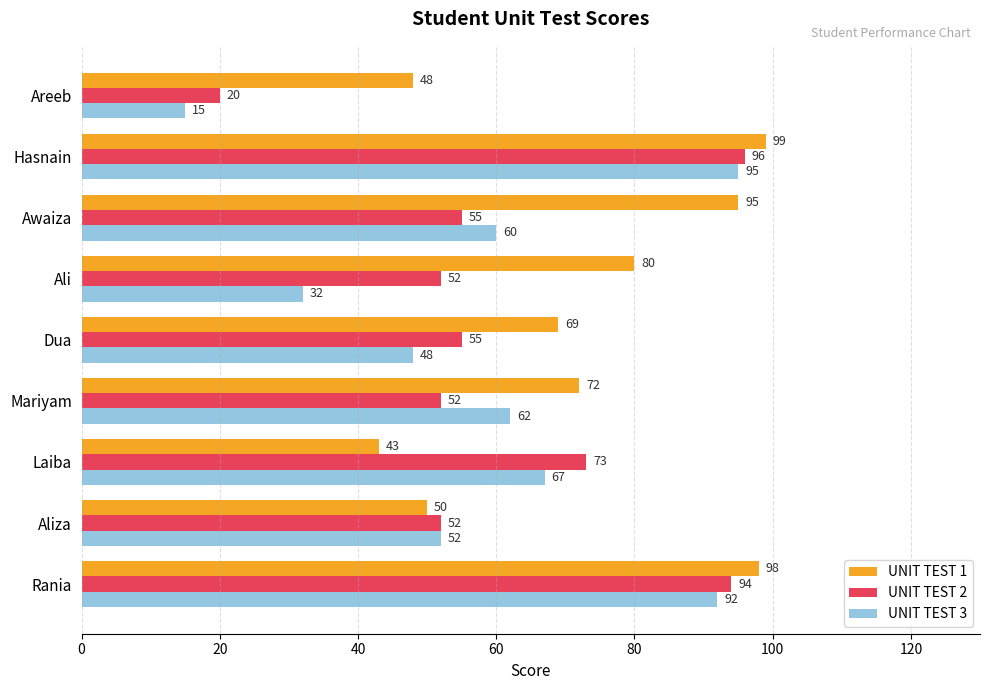

At which label does UNIT TEST 3 reach its minimum?

Areeb